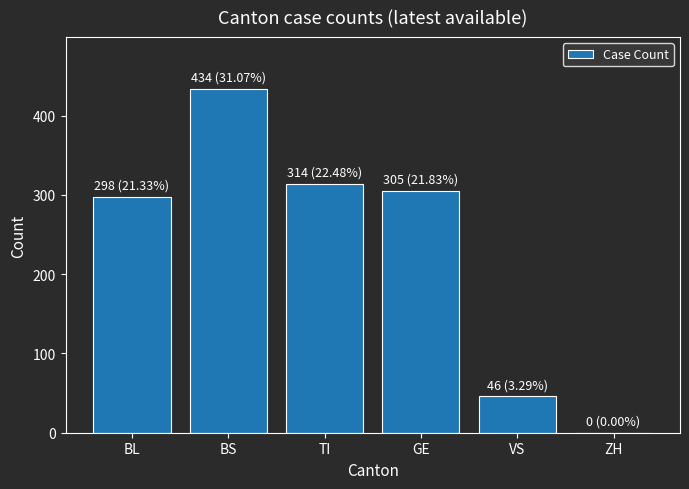

What is the ratio of the value at BS to the value at VS?

9.4